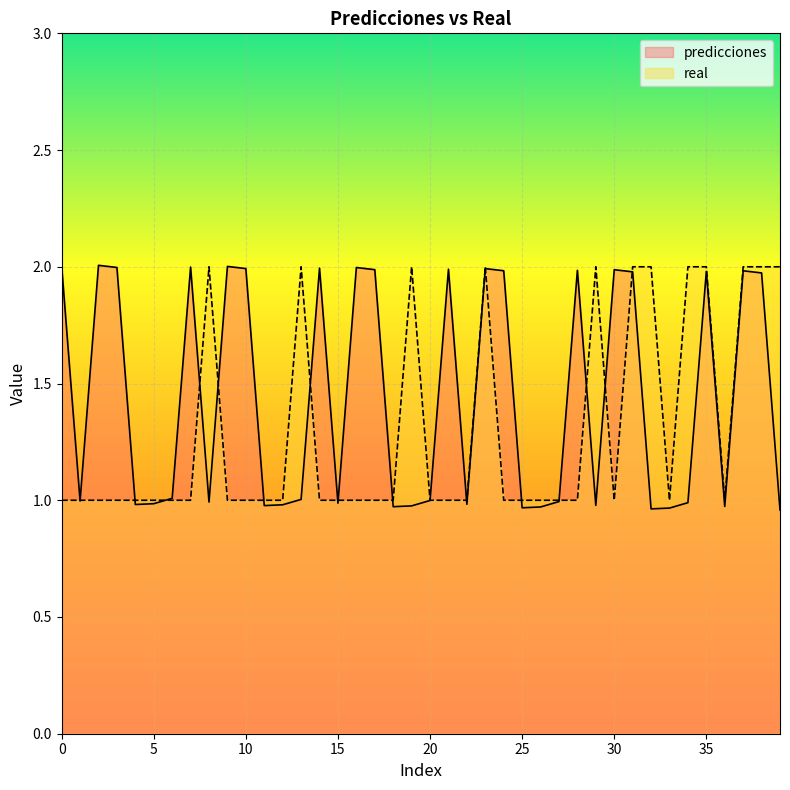

Does the chart display data point markers on the line(s)?

No